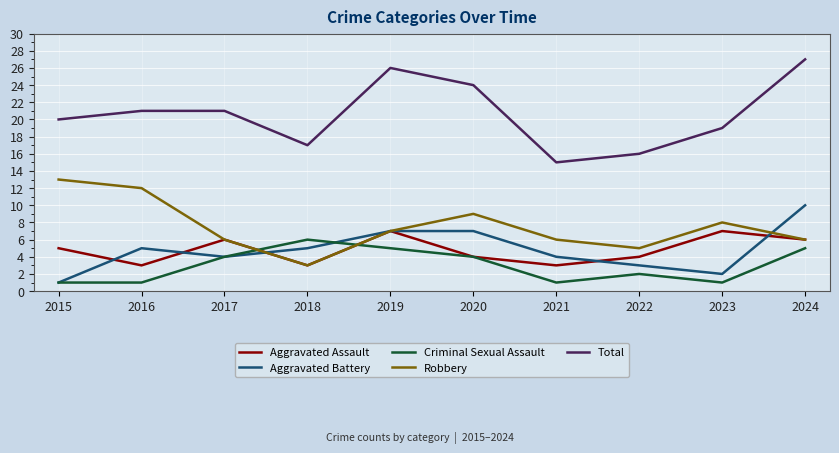

What is the sum of all Criminal Sexual Assault values?

30